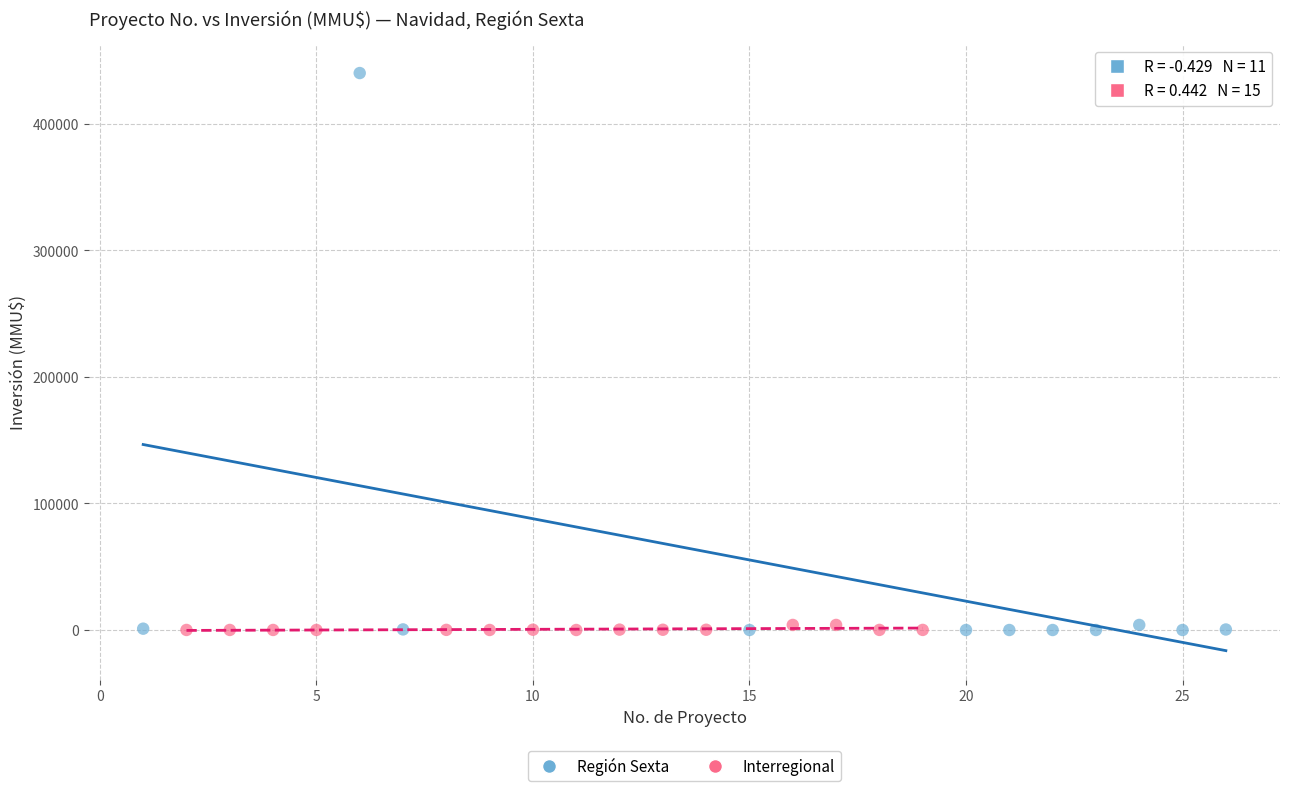

Which series contains the highest Y value?

Región Sexta